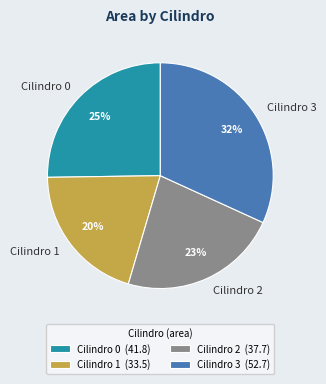

Is the sum of Cilindro 1 and Cilindro 0 greater than half?

No